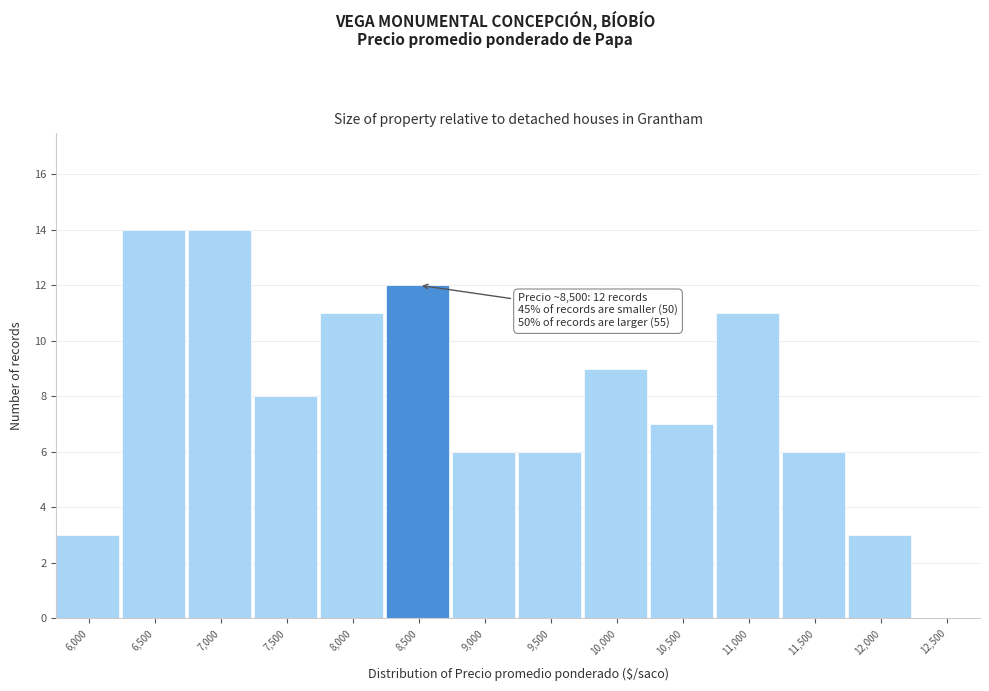

Reading left to right, extract all data points from this chart.

6,000=3	6,500=14	7,000=14	7,500=8	8,000=11	8,500=12	9,000=6	9,500=6	10,000=9	10,500=7	11,000=11	11,500=6	12,000=3	12,500=0